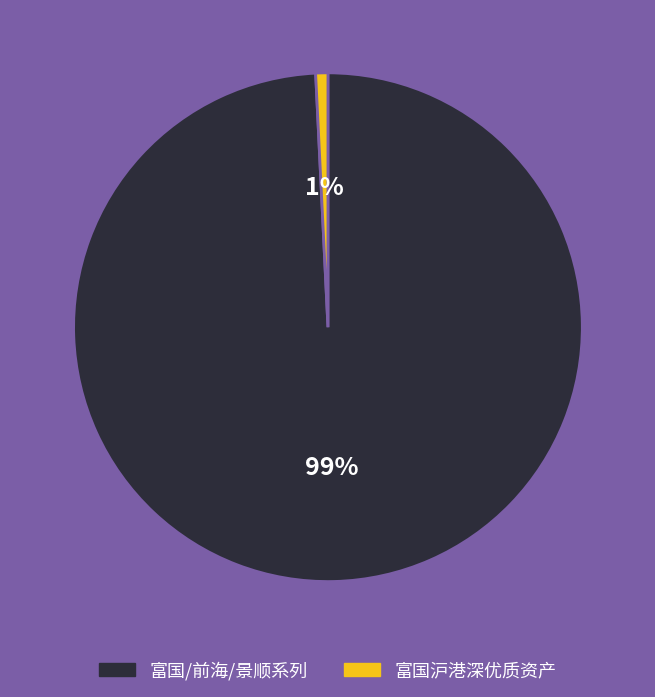

Does any single category account for the majority?

Yes